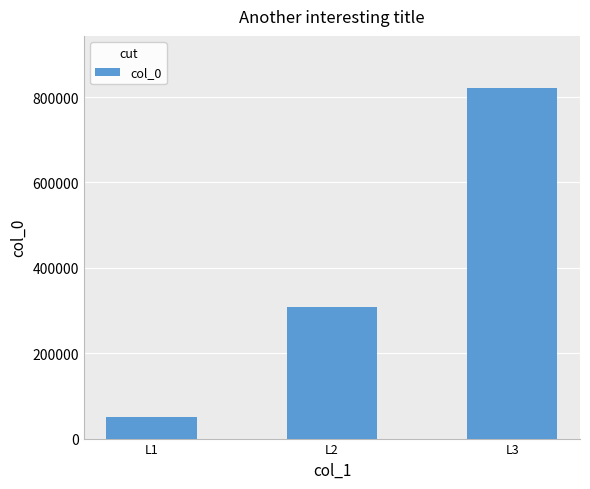

What is the value of the 3rd bar from the left?

820272